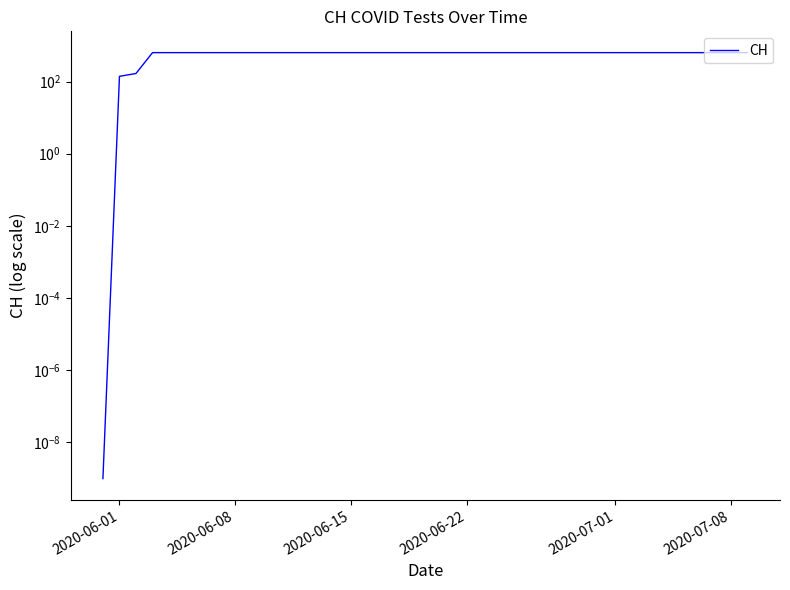

True or false: the data has more than 2 interior local peaks.

False